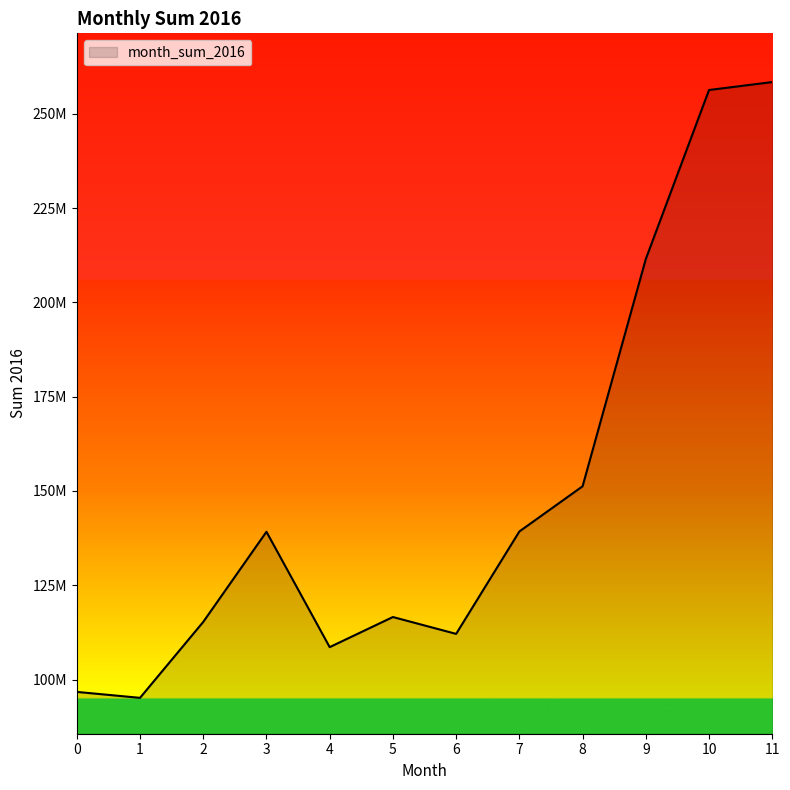

Does the chart have visible grid lines?

No